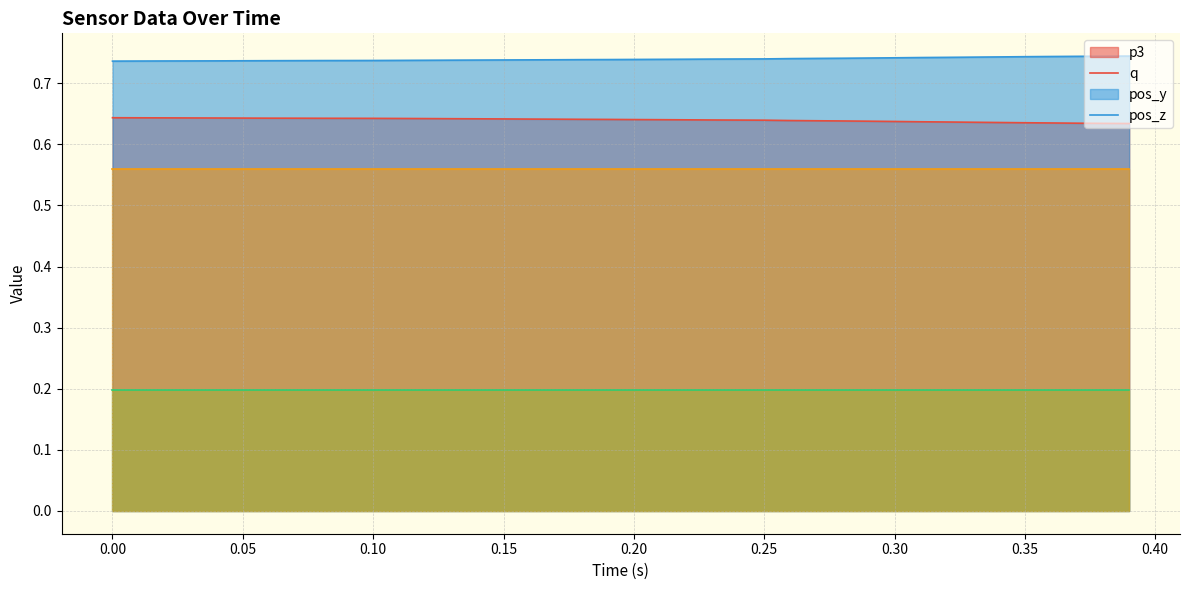

Which series has the largest range (max minus min)?

p3